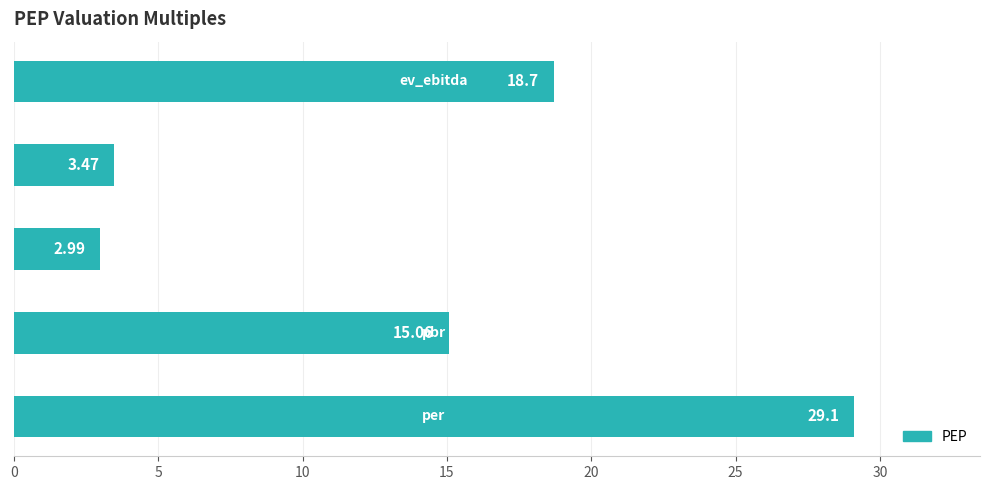

What is the average value?

13.9